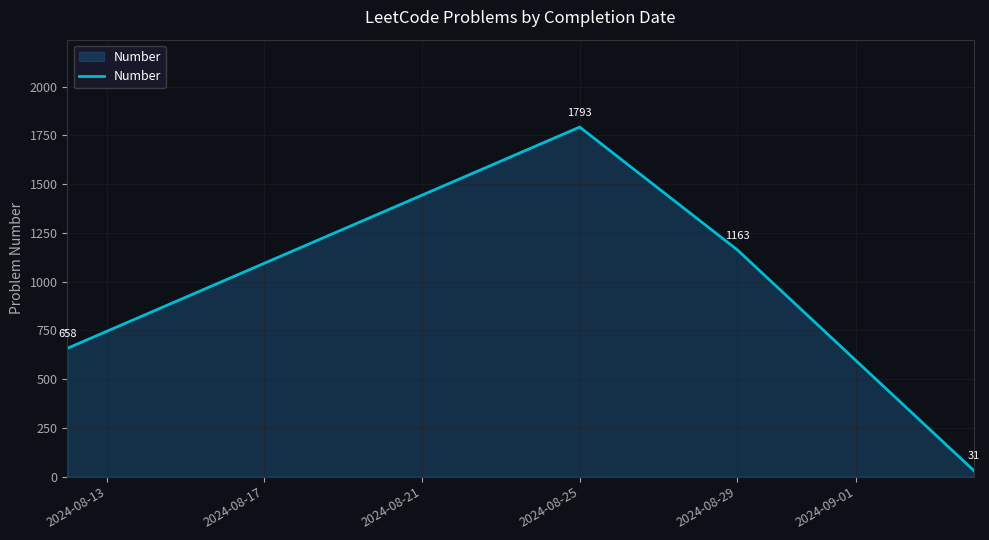

How many distinct data groups are displayed?

1